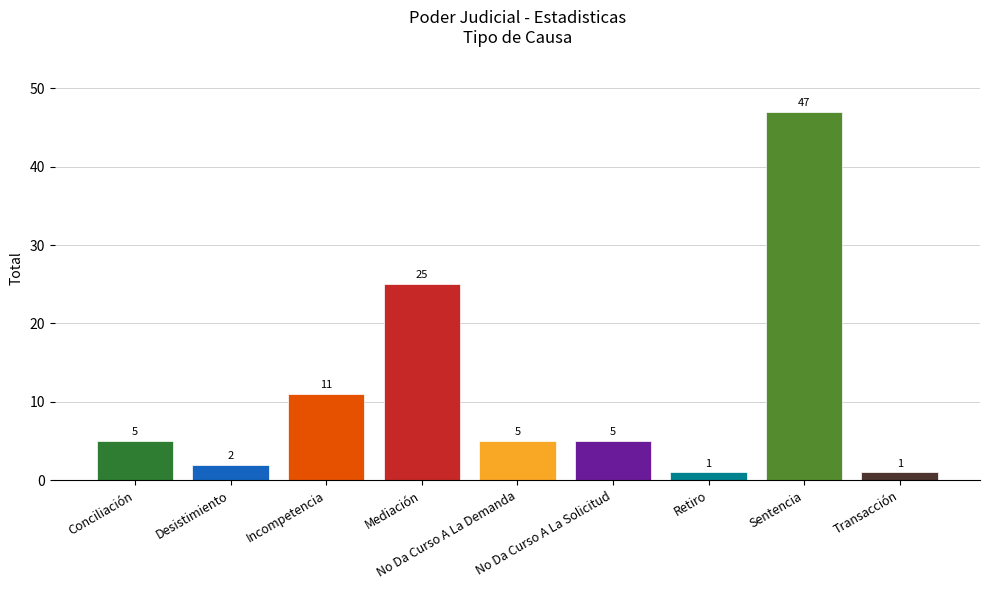

Which has a higher value, Transacción or Mediación?

Mediación